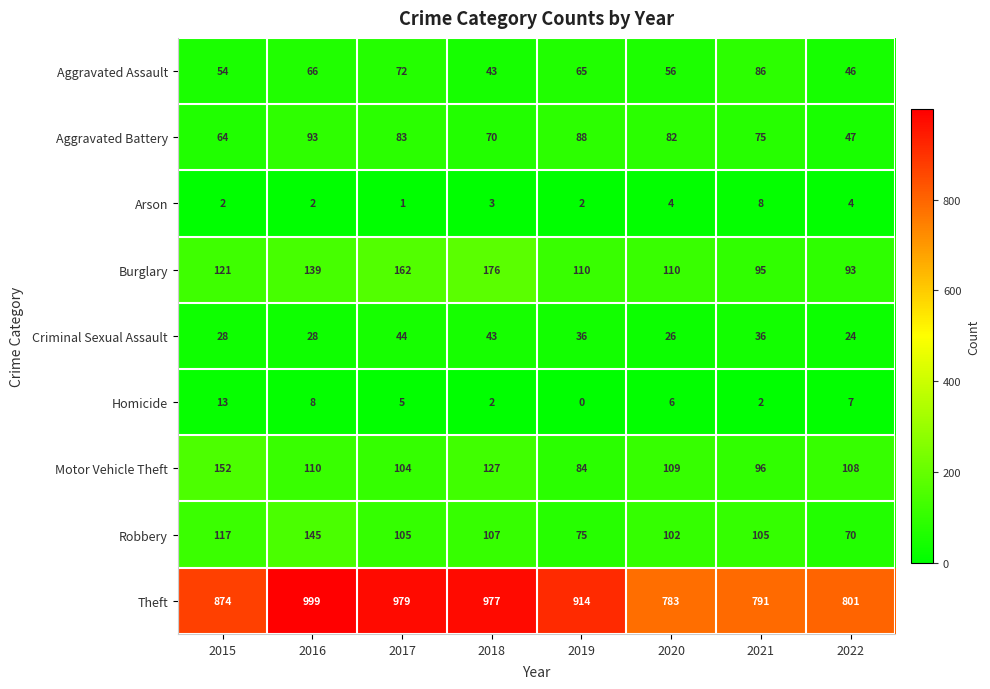

Count the number of categories in the chart.

8